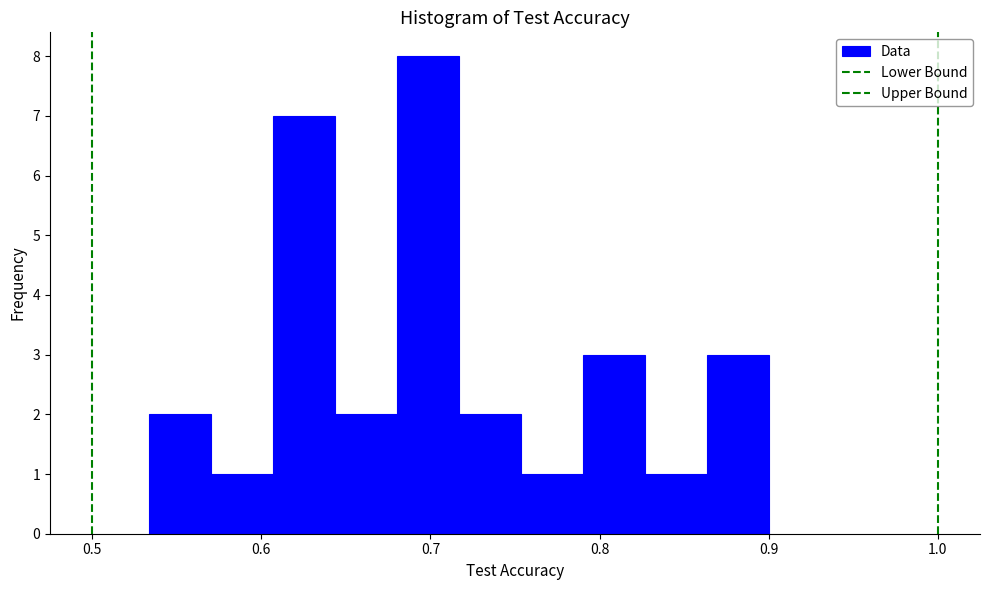

Read against the x-axis, roughly where is the centre of the tallest bar?

0.70